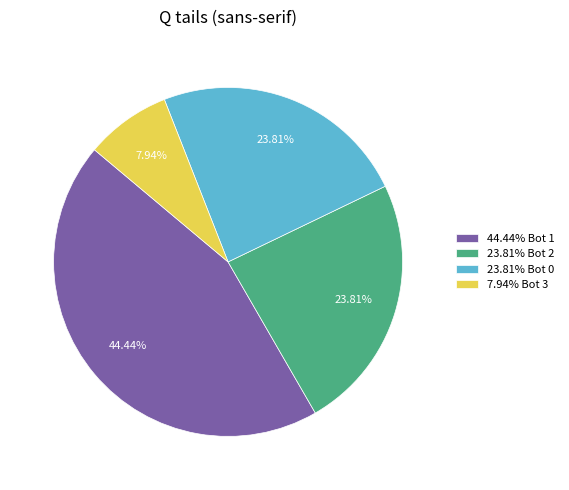

Combined, do 7.94% Bot 3 and 44.44% Bot 1 account for over 50%?

Yes